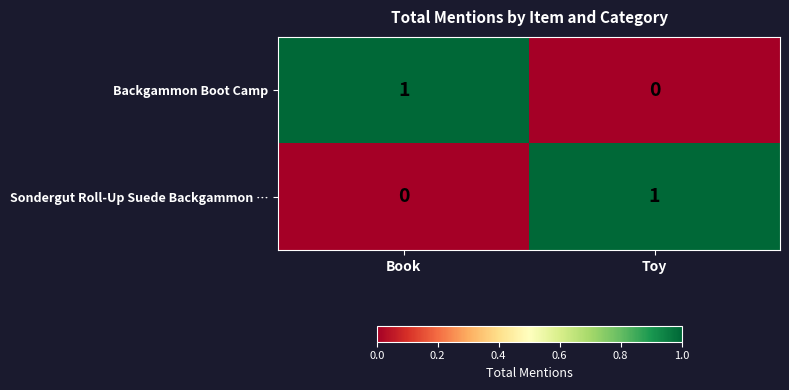

What is the total value across all series at Book?

1